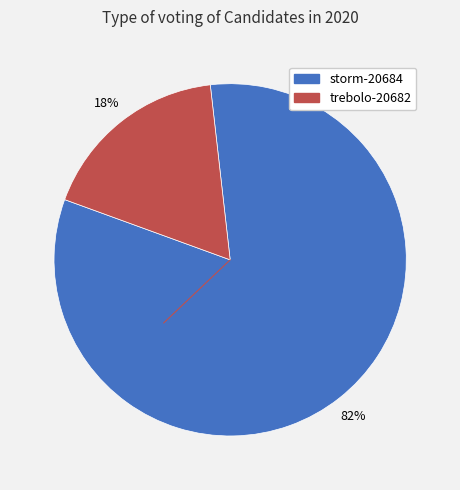

To the nearest percent, what percentage of the pie is trebolo-20682?

18%